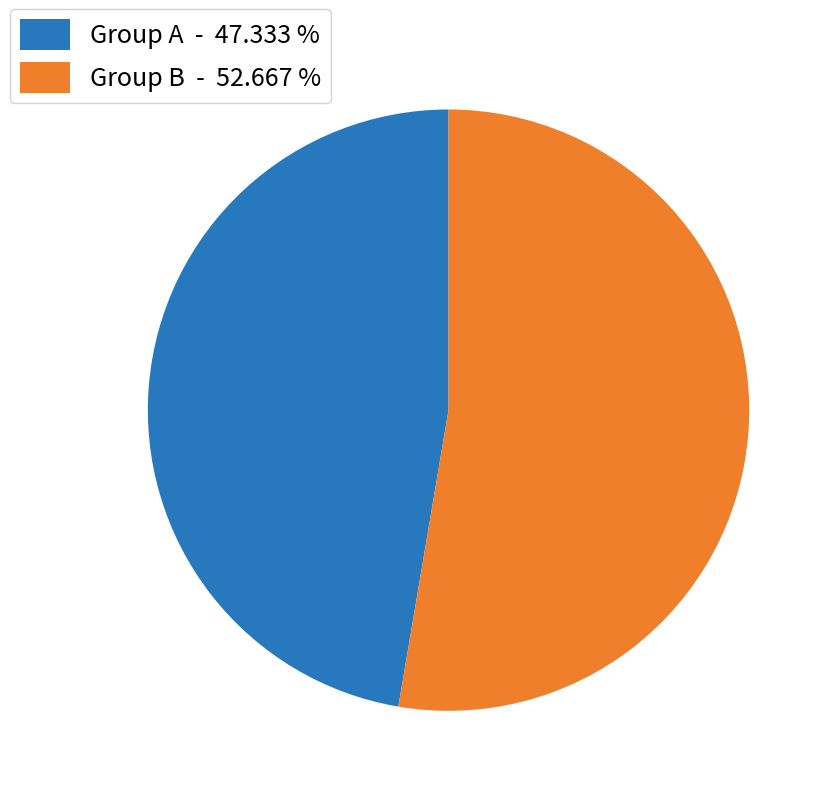

How many segments does this pie chart have?

2